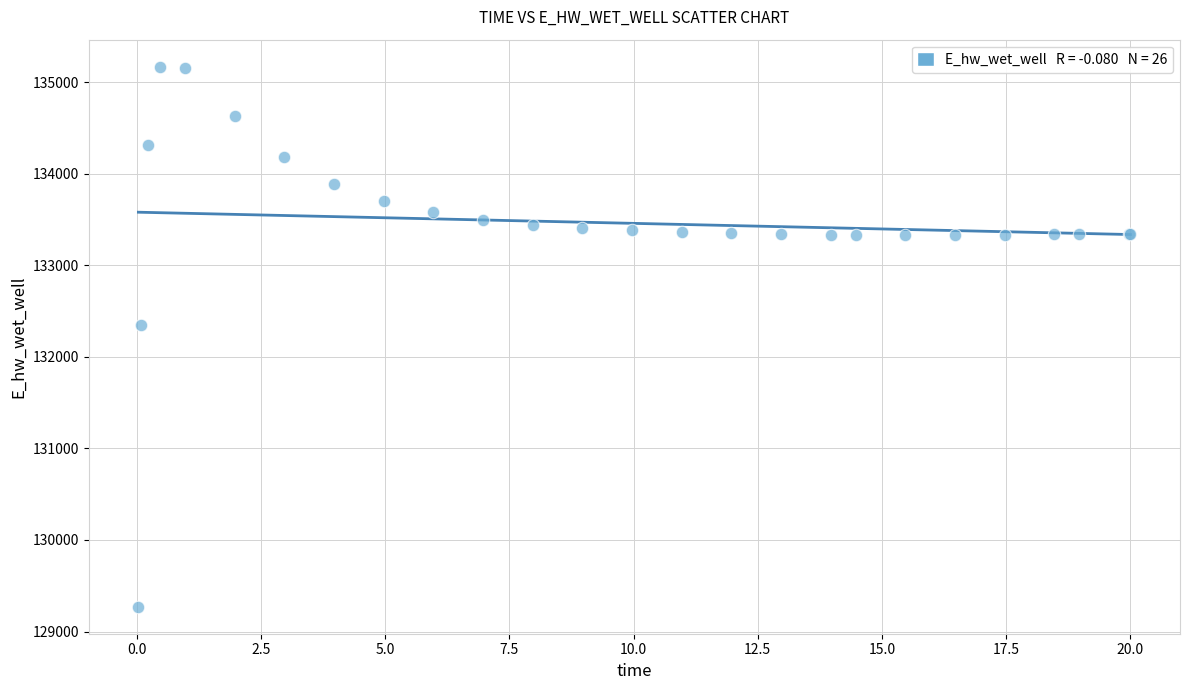

What Y value in the scatter plot is closest to 132219?

132348.9